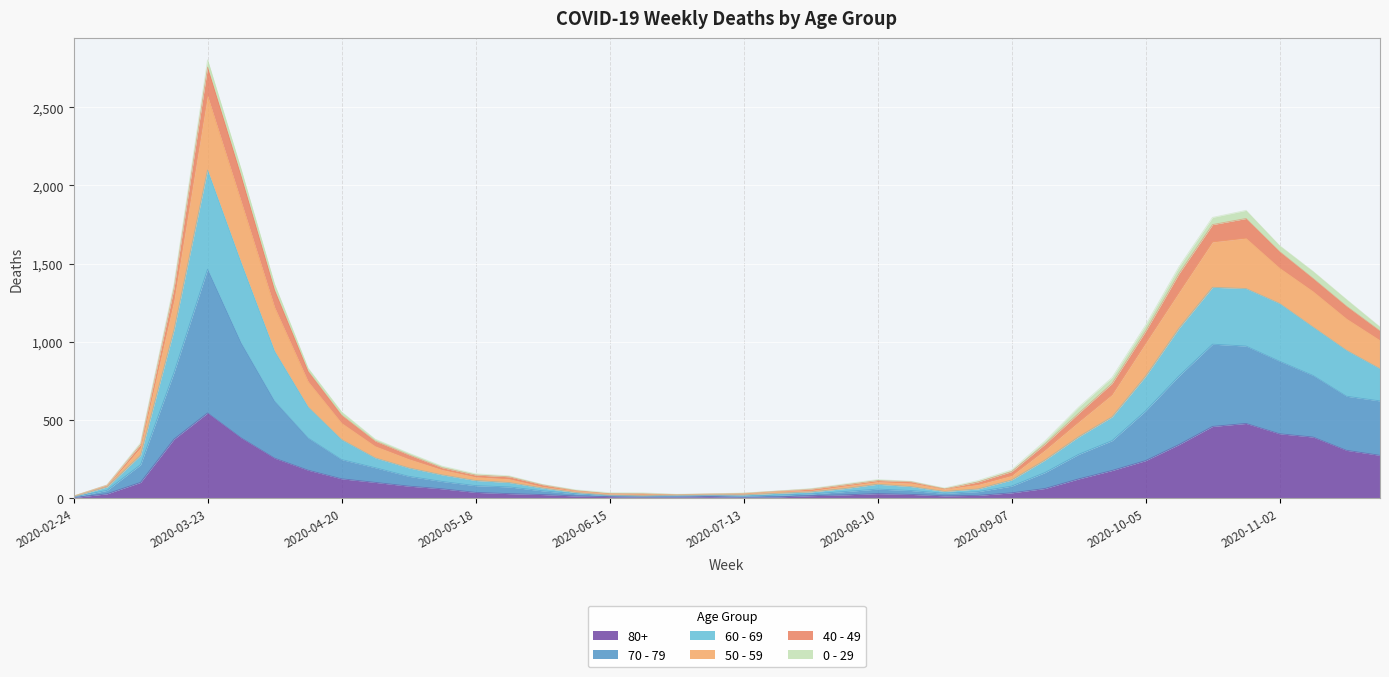

What is the label of the 36th point from the left?

2020-10-26